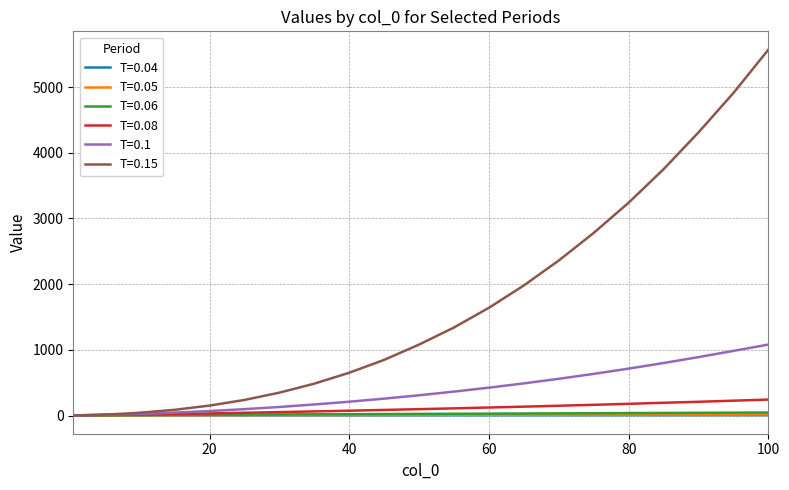

Which series has the largest total across all categories?

T=0.15